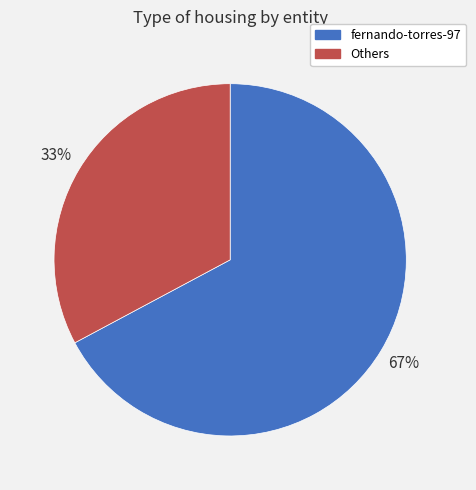

Which slice is the smallest?

Others